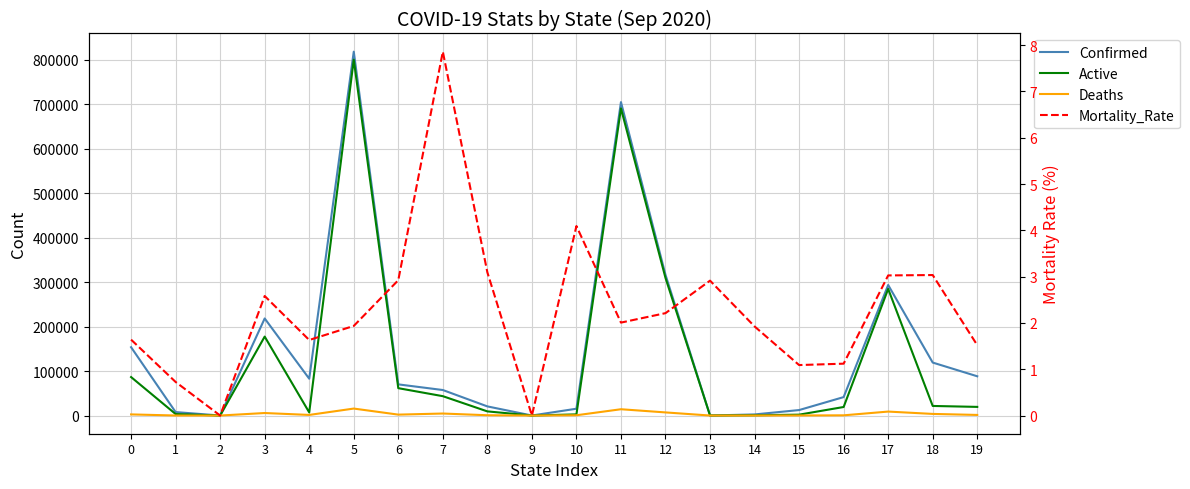

How many interior local valleys does the Deaths series have?

5